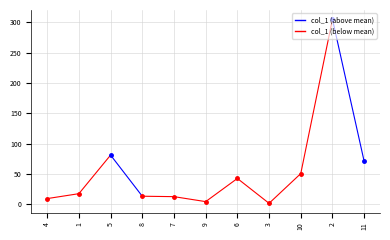

How many lines are shown in the chart?

1